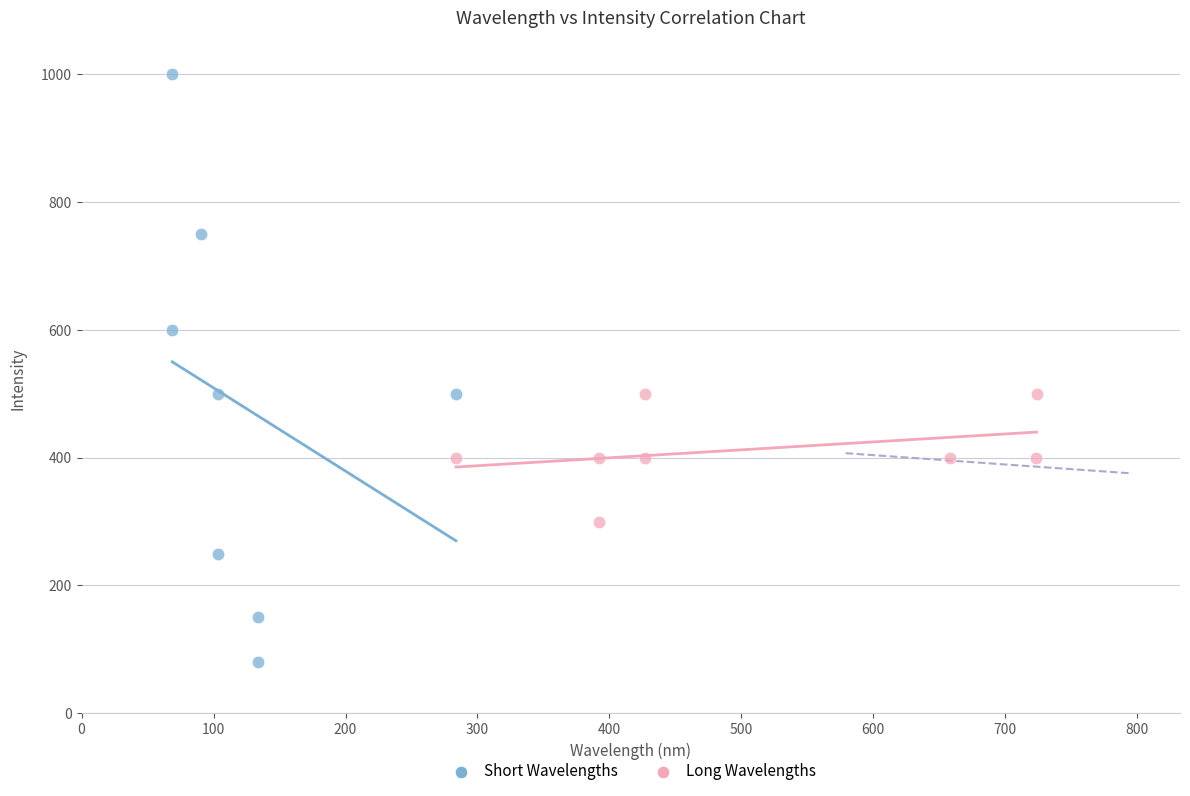

Which series contains the highest Y value?

Short Wavelengths